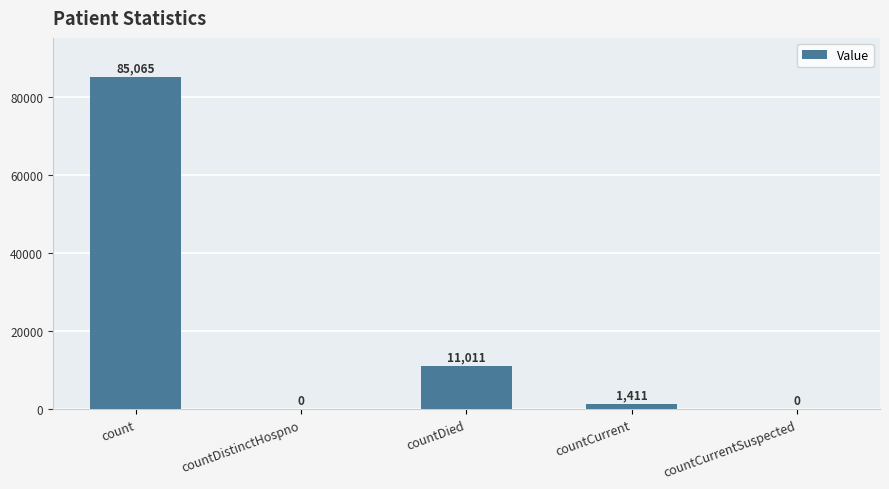

Between count and countCurrent, which is larger?

count